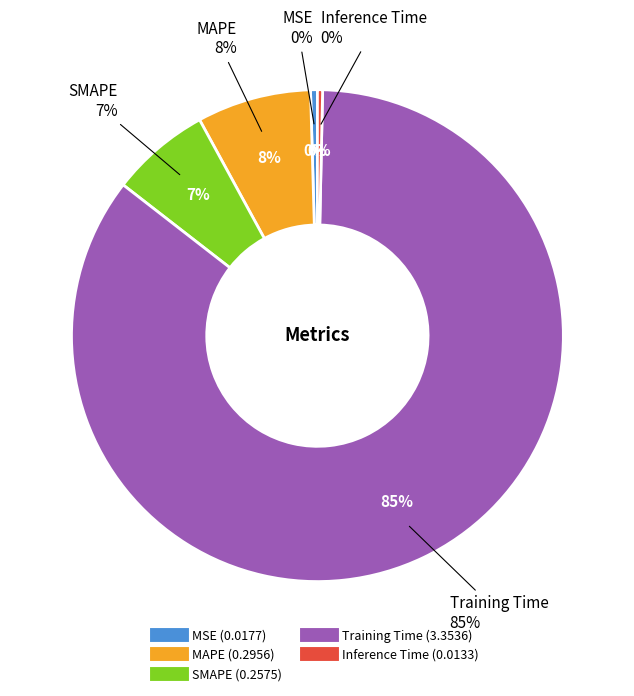

What is the majority slice?

Training Time